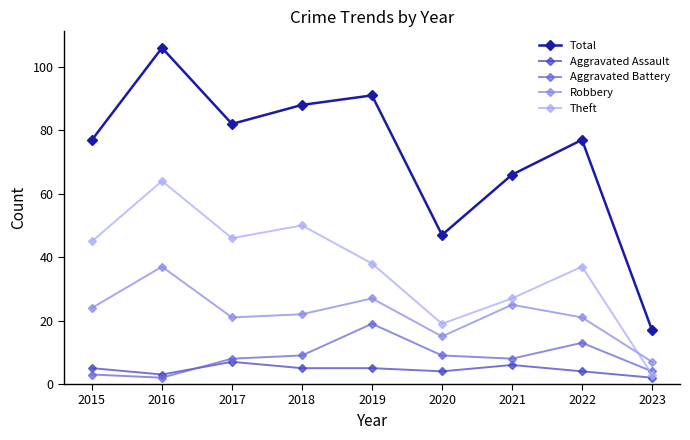

Is the value of Robbery at 2021 greater than the value of Aggravated Battery at 2015?

Yes